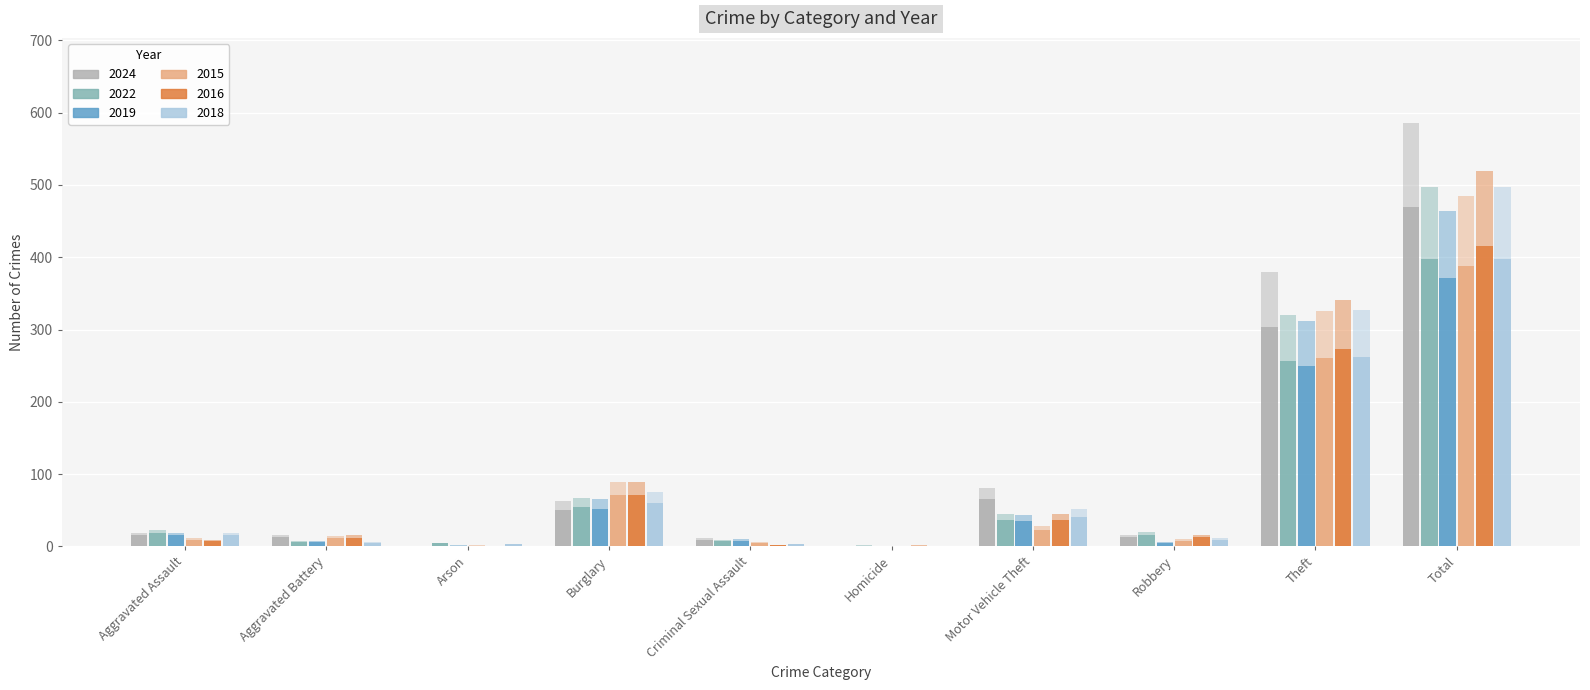

Does the chart contain stacked bars?

No